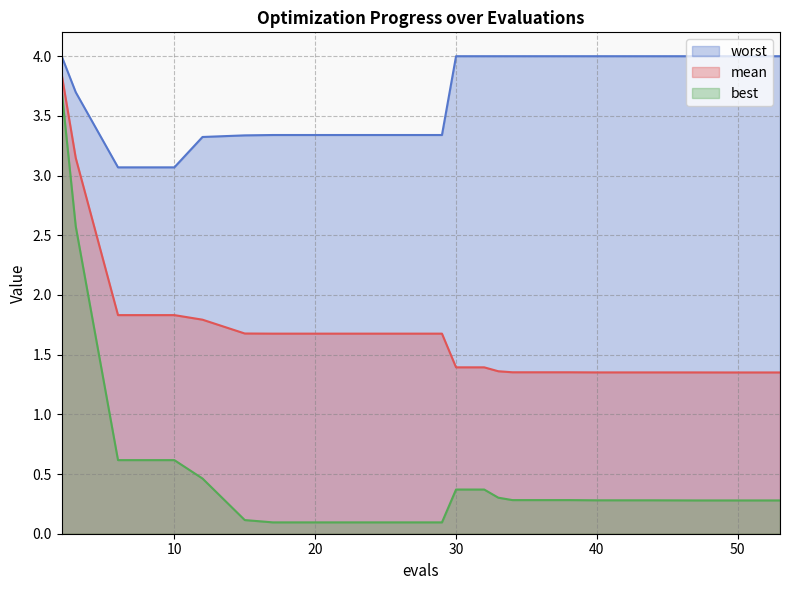

True or false: worst and mean intersect in this chart.

False